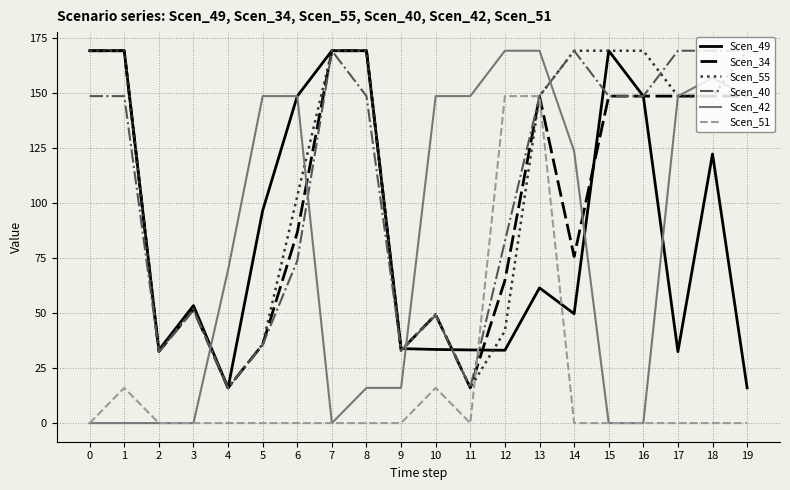

What is the difference between the highest and lowest values at 9?

33.9